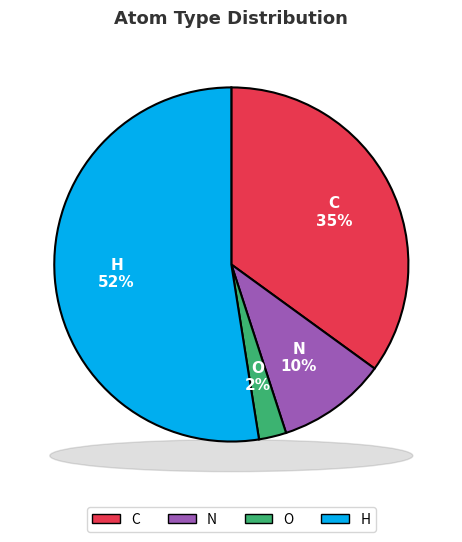

What is the largest slice in the pie chart?

H